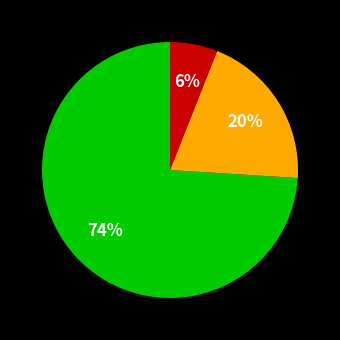

Count the number of slices in the pie.

3